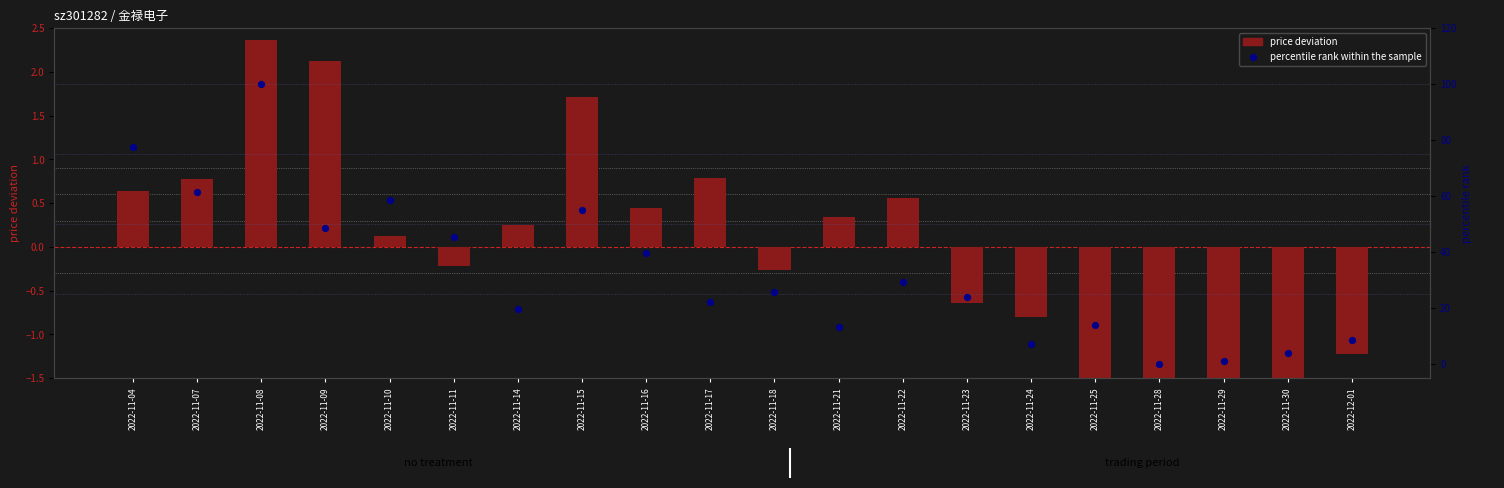

Which series contains the highest Y value?

percentile rank within the sample